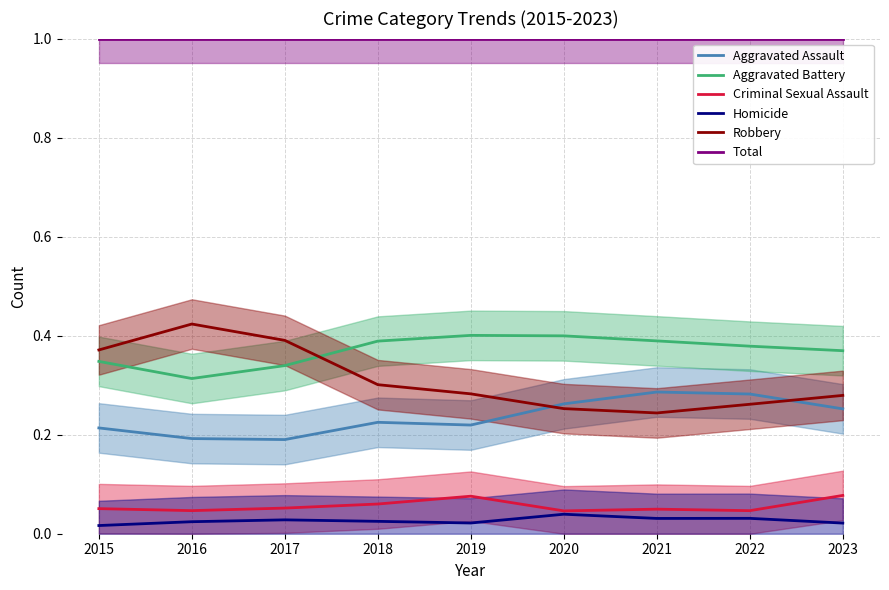

Count the Robbery values in the range 0 to 1.

9